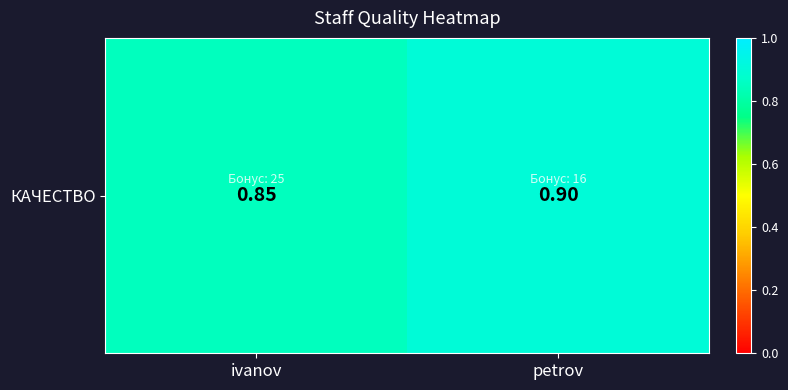

What value does the data have at petrov?

0.9